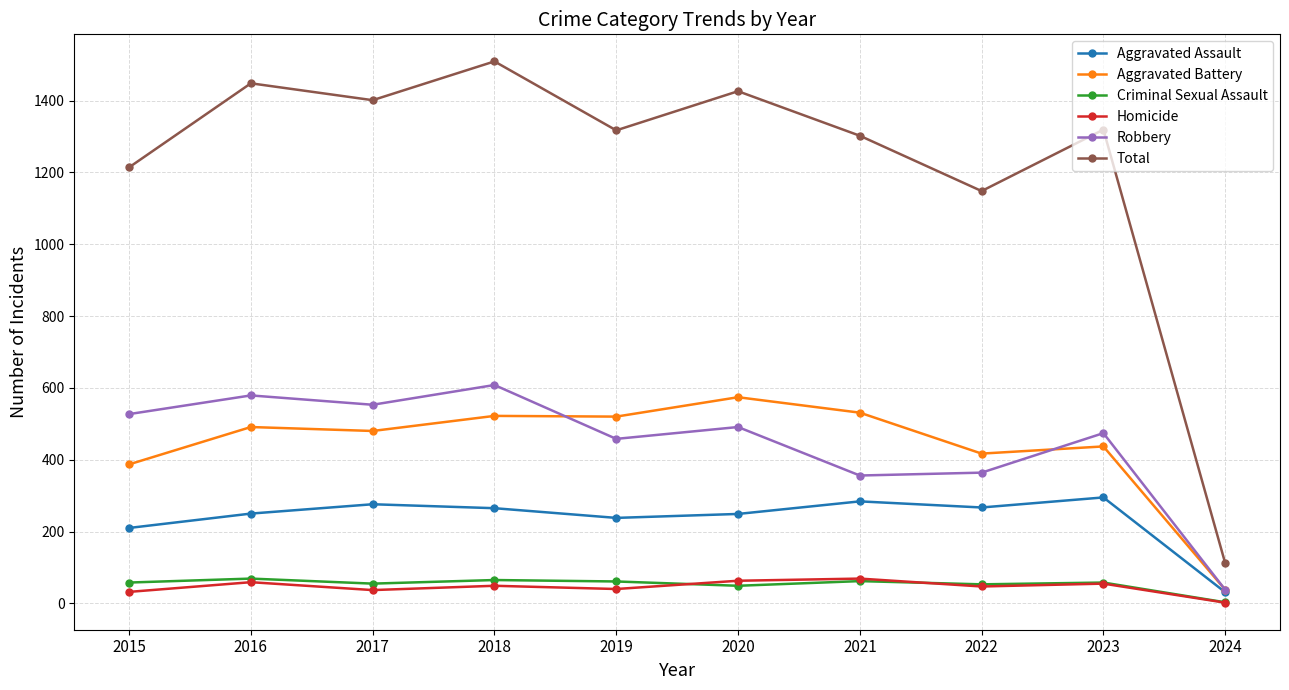

What is the greatest value displayed?

1509